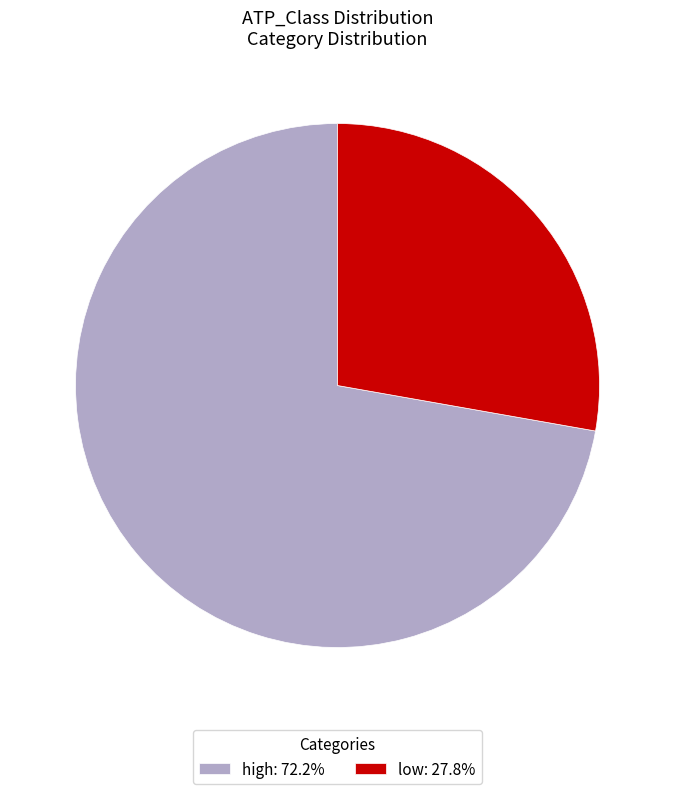

Is the sum of low: 27.8% and high: 72.2% greater than half?

Yes